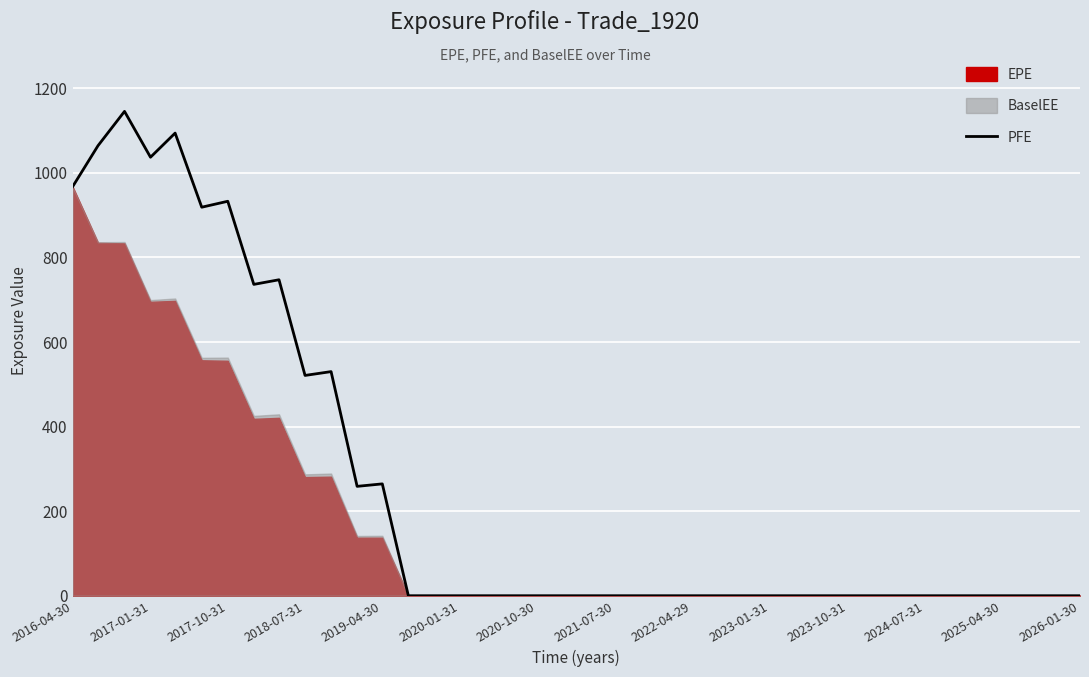

The PFE series shows 714.5 at 2023-01-31. True or false?

False